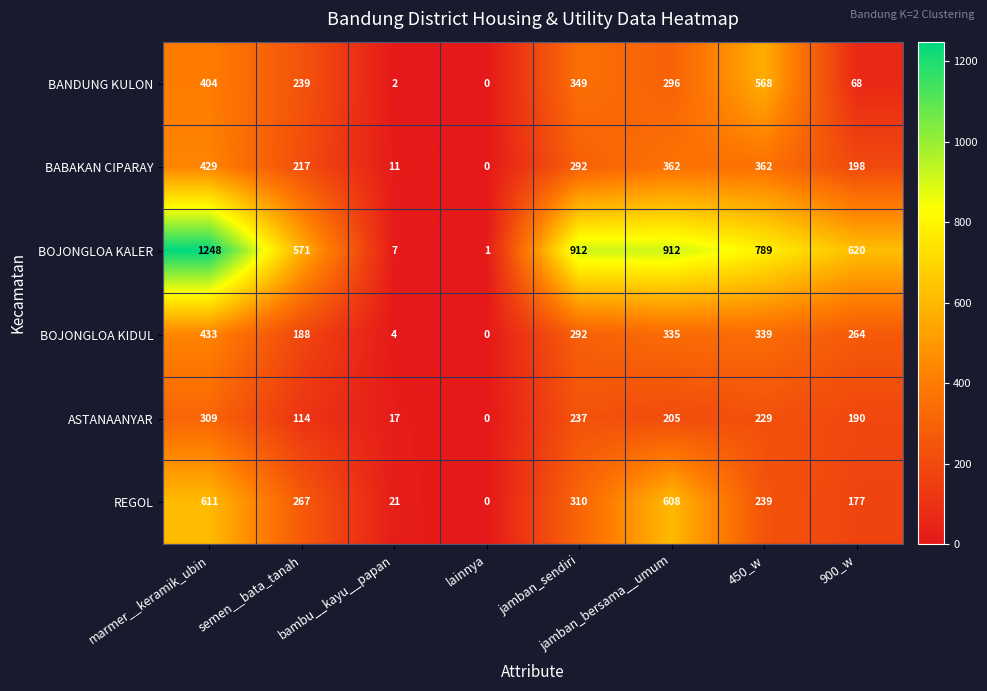

What is the approximate value of ASTANAANYAR at 450_w, to the nearest 50?

250